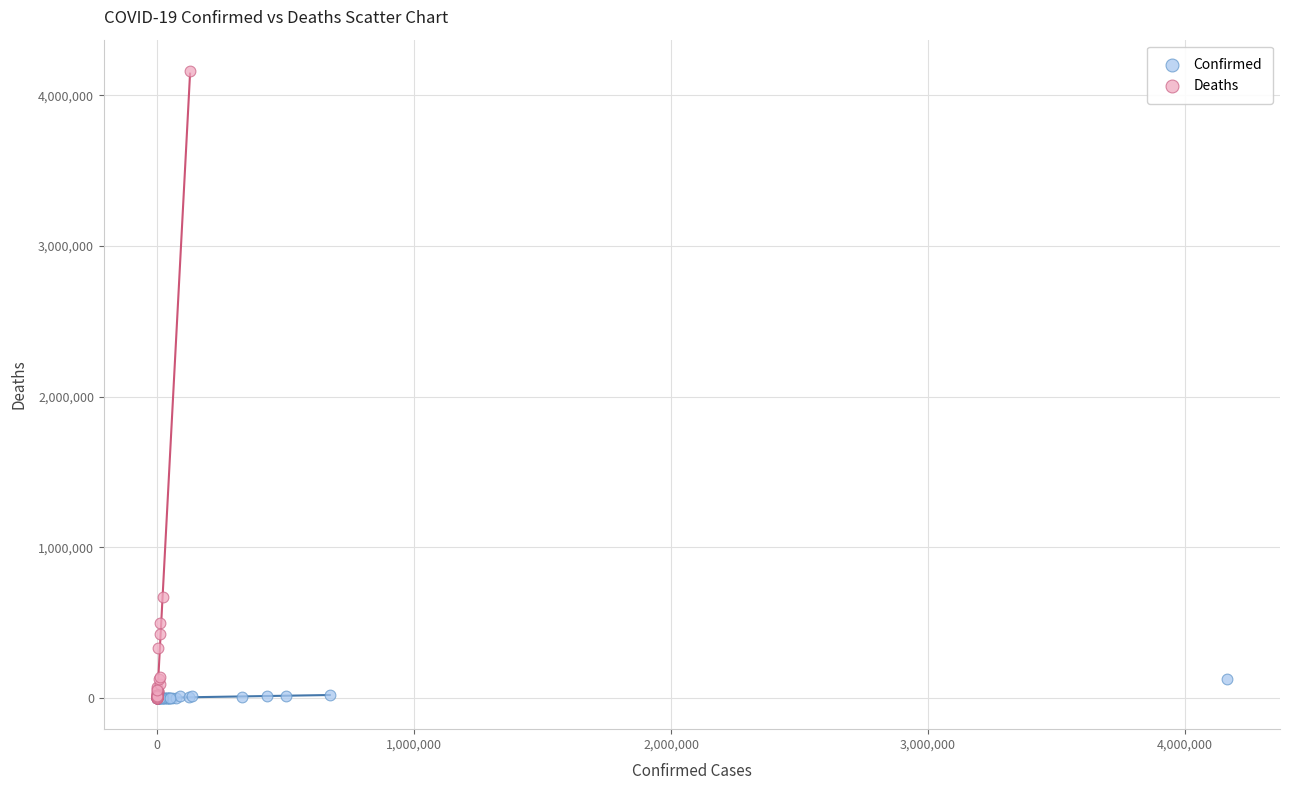

Which series has the widest spread of Y values?

Deaths